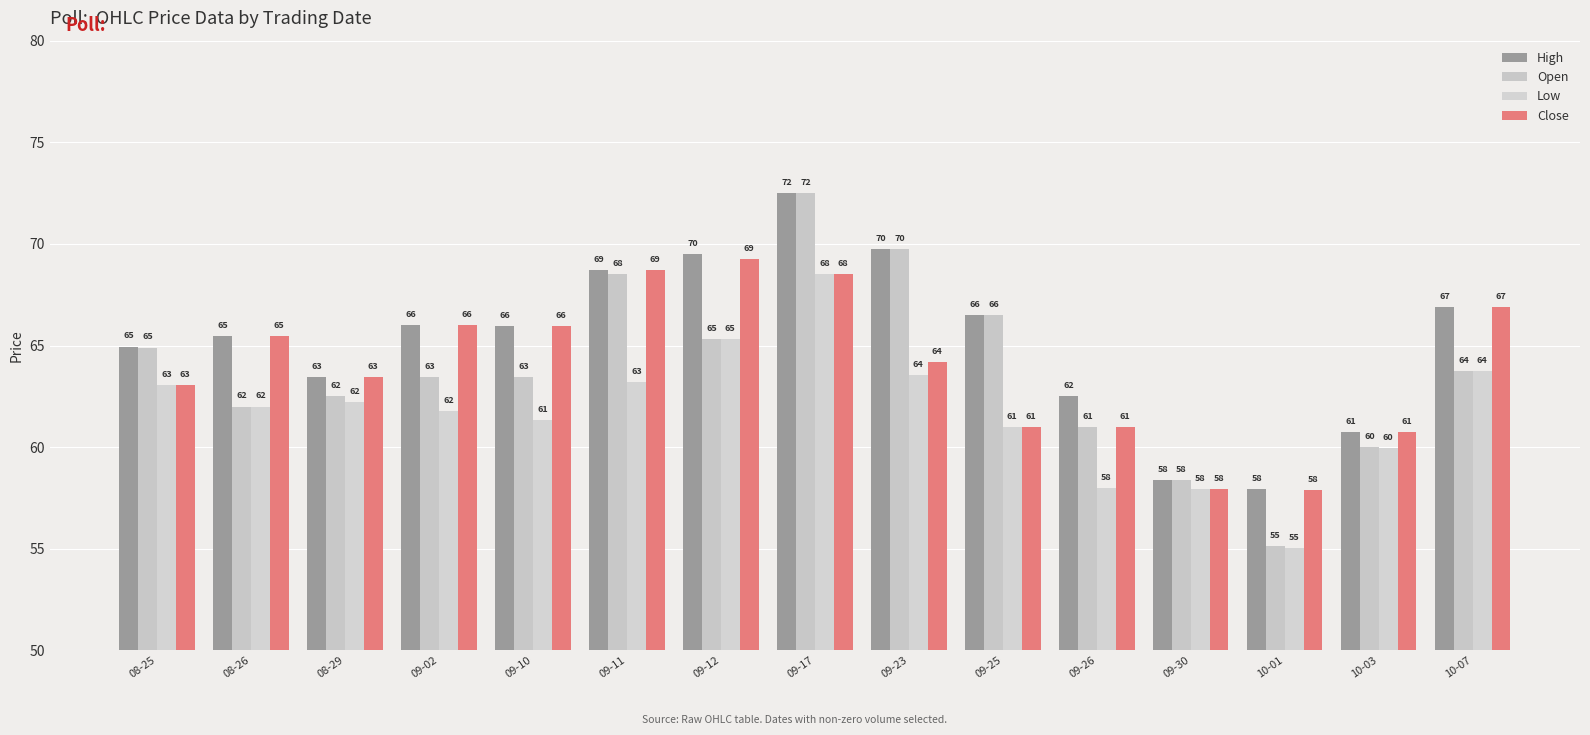

Where is Close nearest to the value 63?

08-25